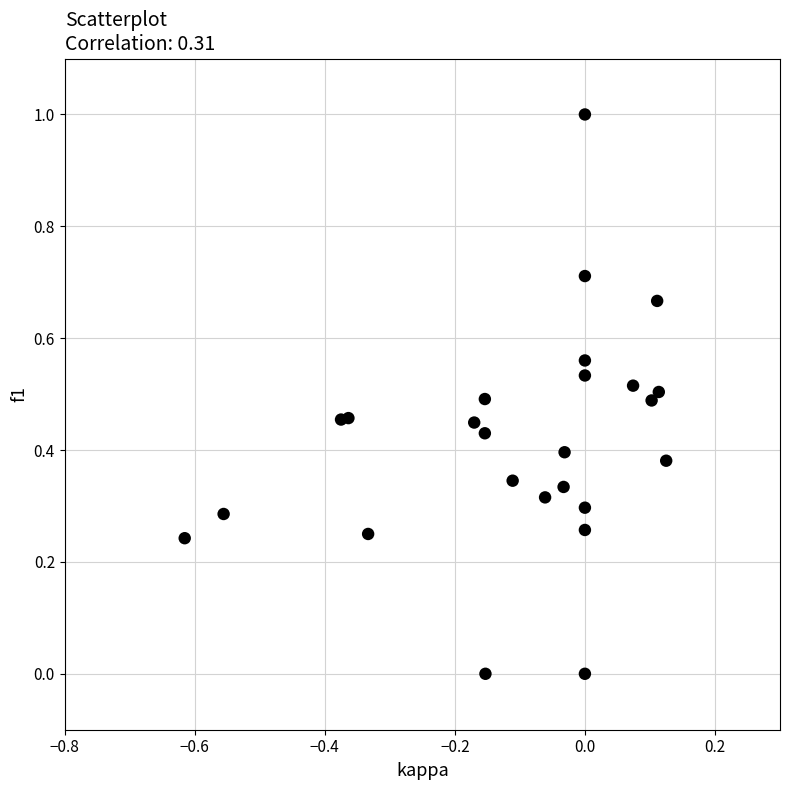

What is the range of Y values (max minus min)?

1.0